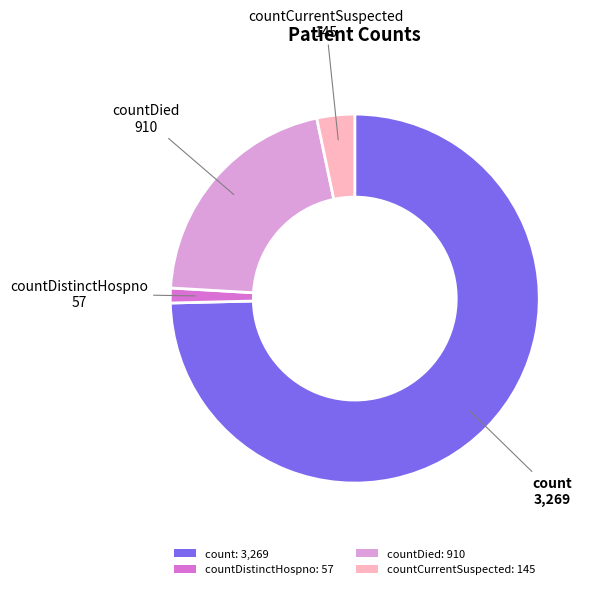

How many slices are in this pie chart?

4